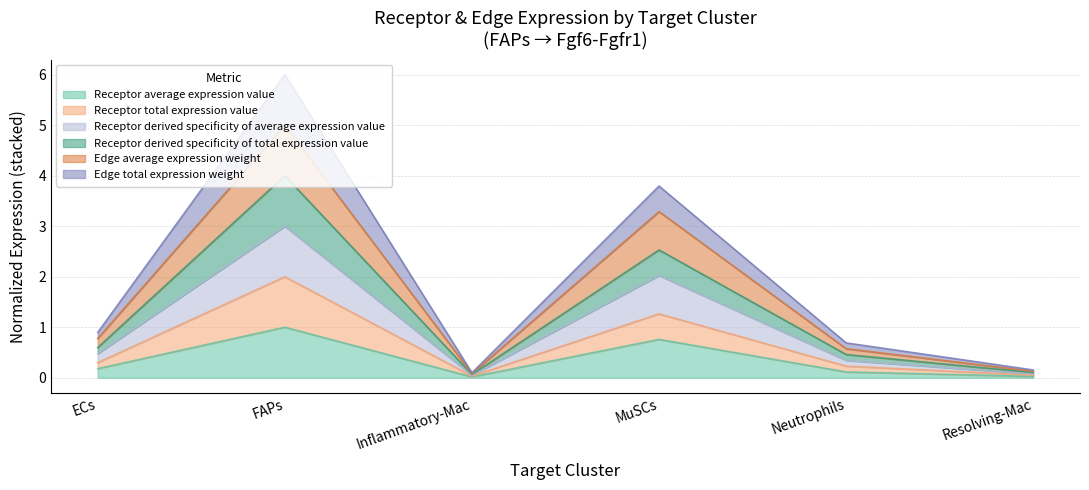

True or false: Receptor derived specificity of total expression value and Edge total expression weight intersect in this chart.

False